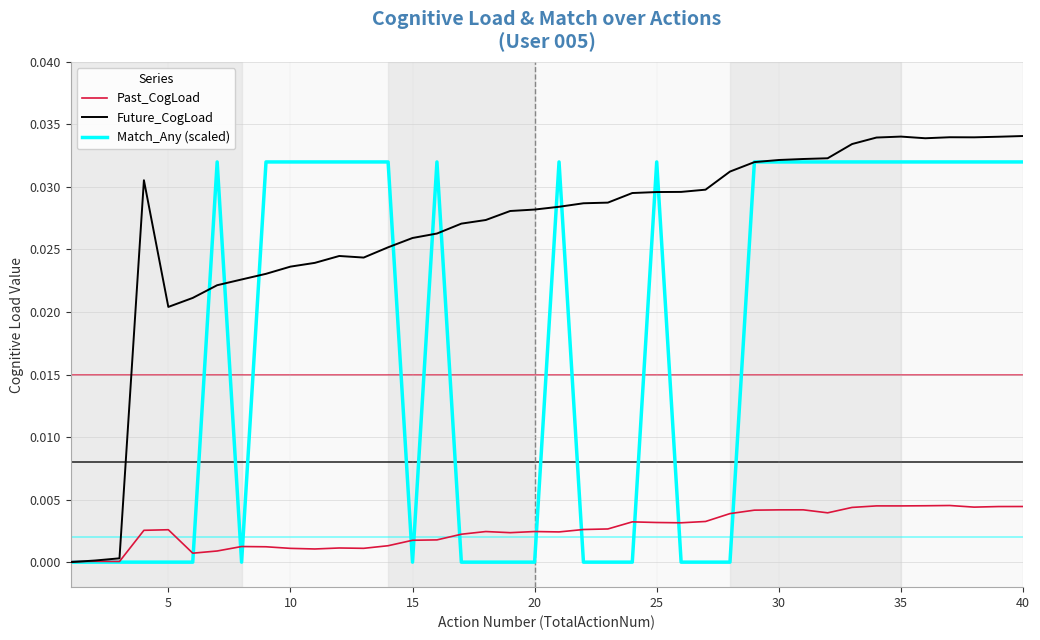

List the series in order of their overall mean, lowest first.

Past_CogLoad, Match_Any (scaled), Future_CogLoad